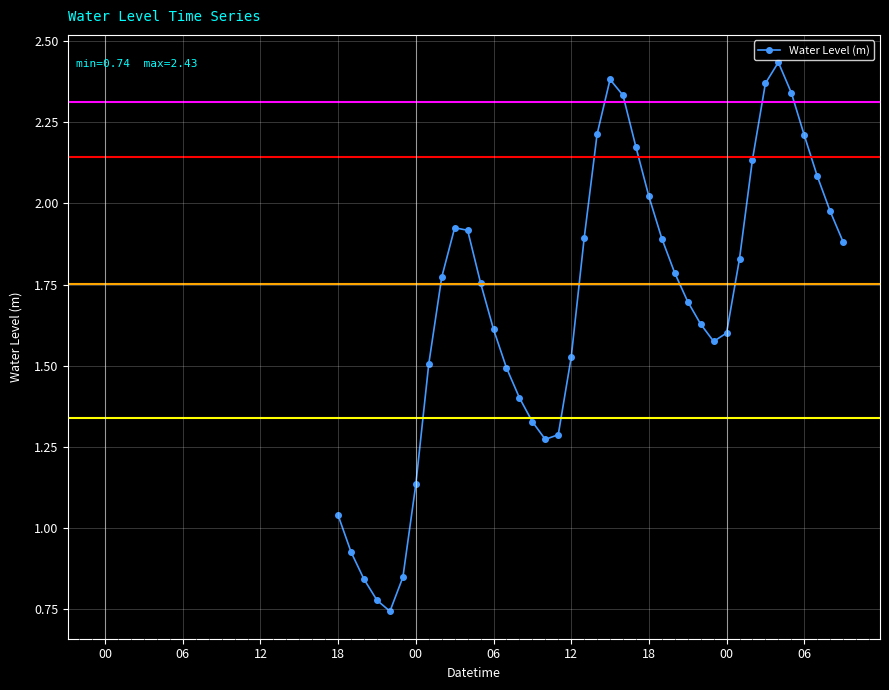

How many data points are less than 1?

5